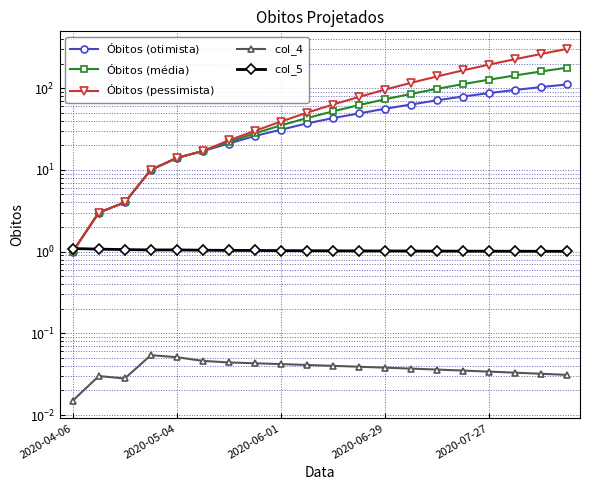

What is the total value across all series at 10?

159.1